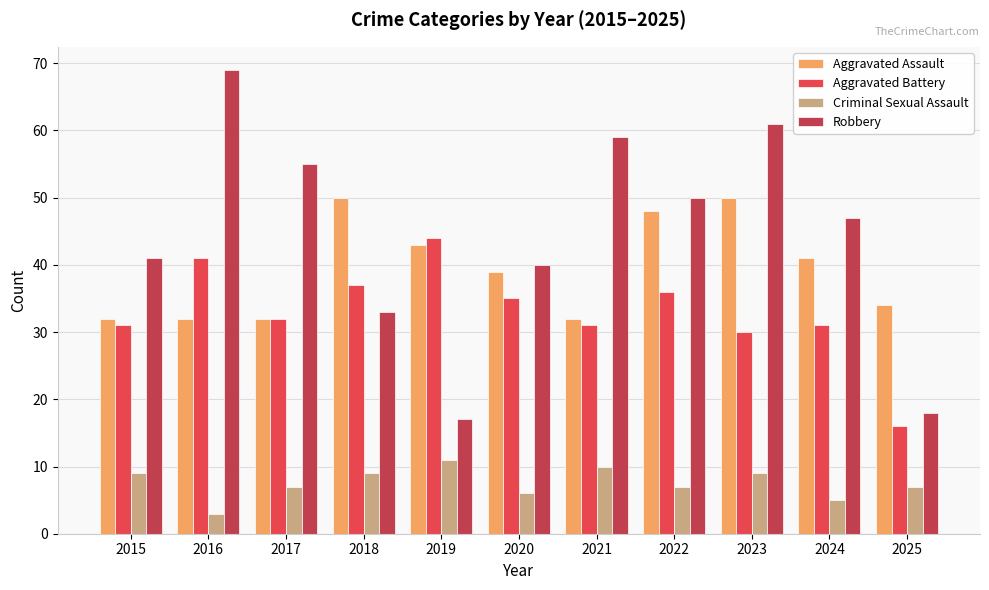

At which label does Aggravated Battery reach its peak?

2019